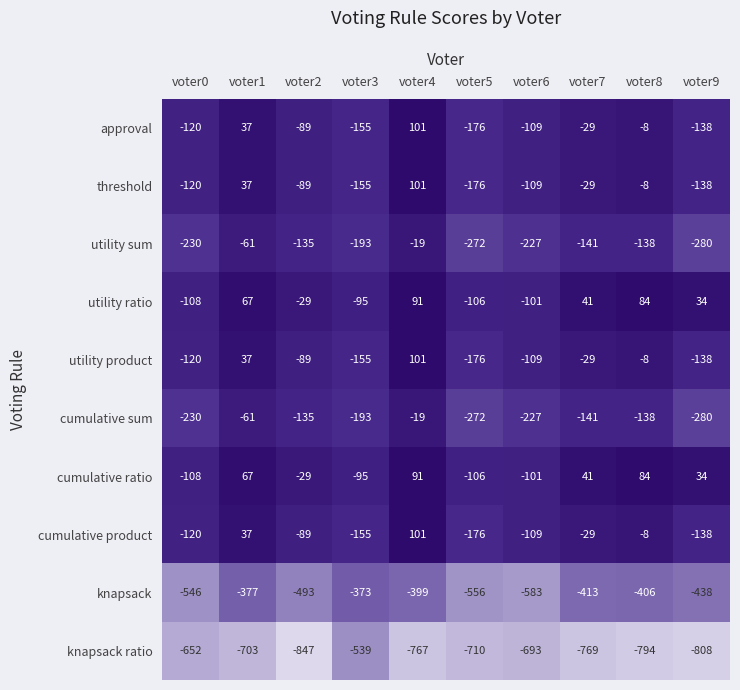

True or false: cumulative sum has a value of -19 at voter4.

True